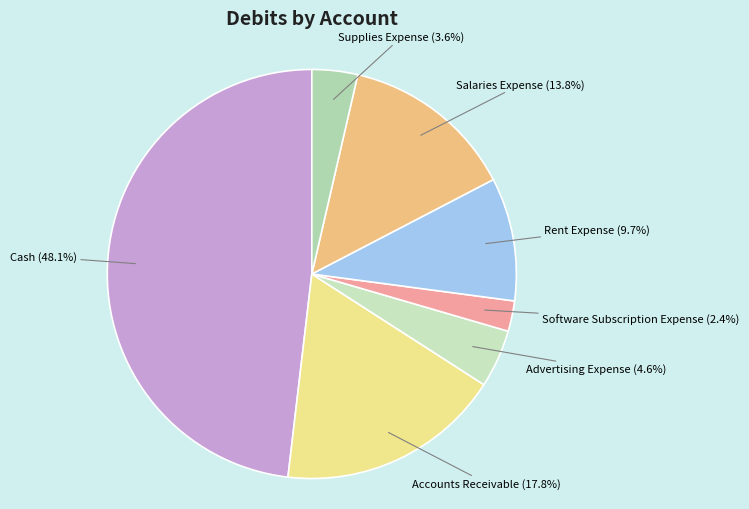

Count the number of slices in the pie.

7